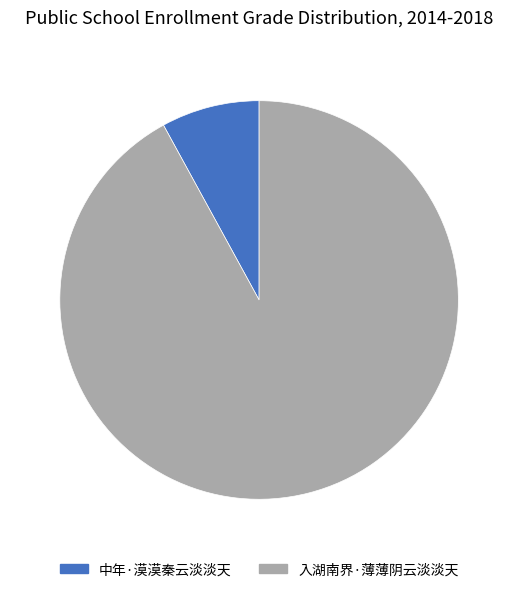

Count the number of slices in the pie.

2